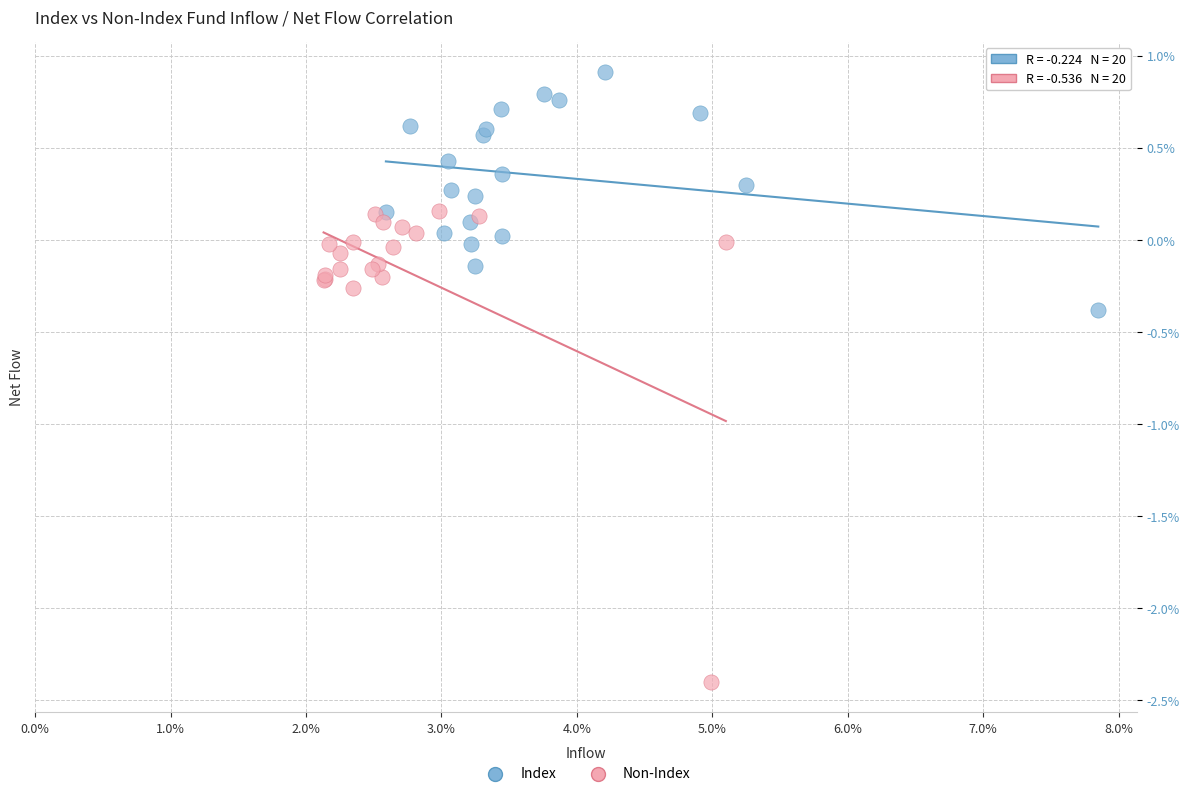

Which series reaches the minimum Y coordinate?

Non-Index